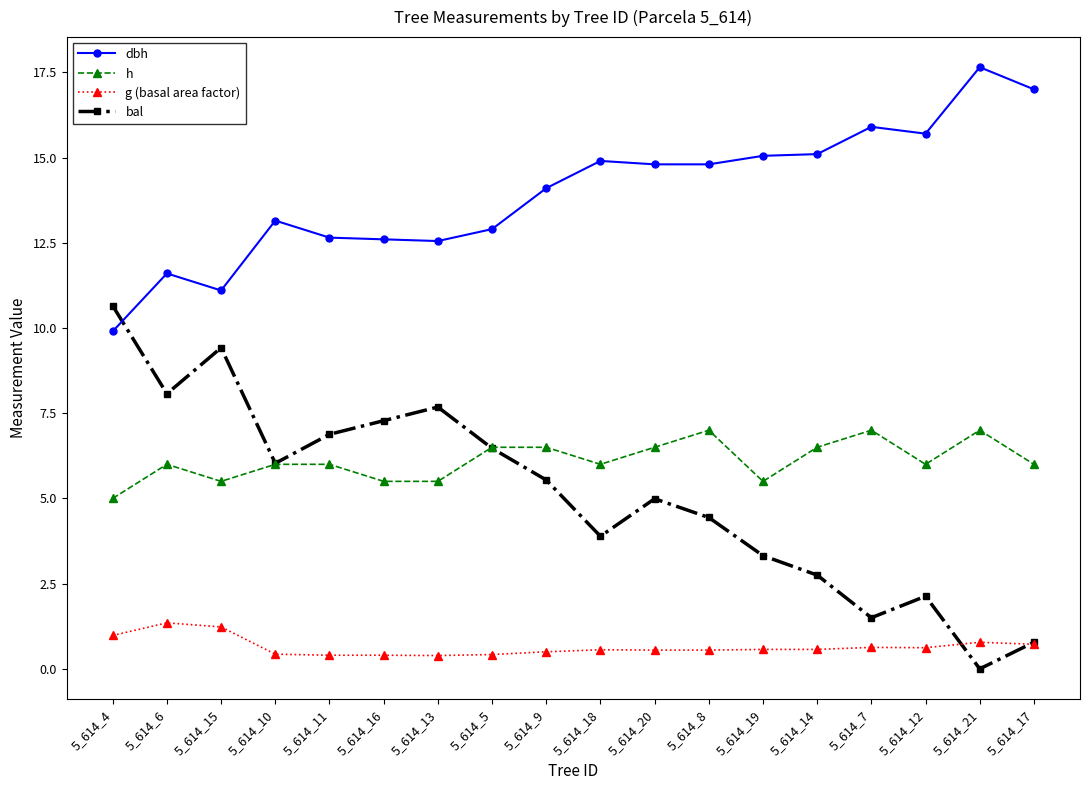

True or false: dbh has a value of 12.9 at 5_614_5.

True